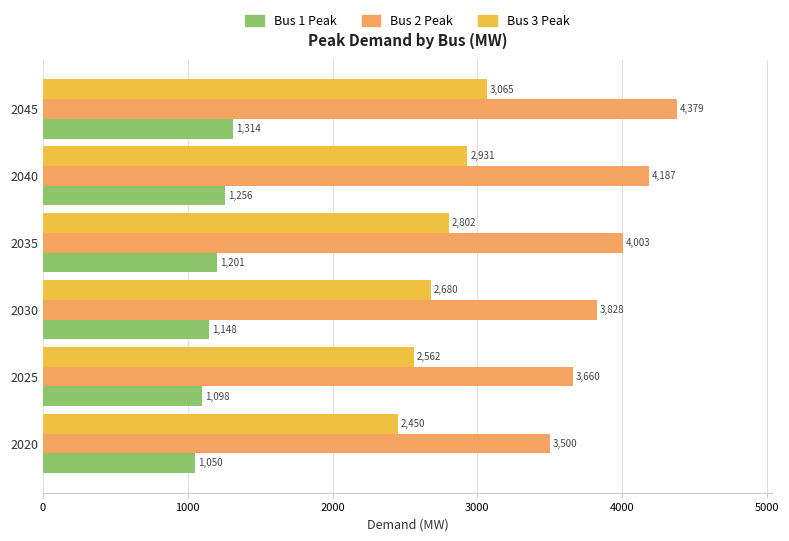

Which series has the largest total across all categories?

Bus 2 Peak